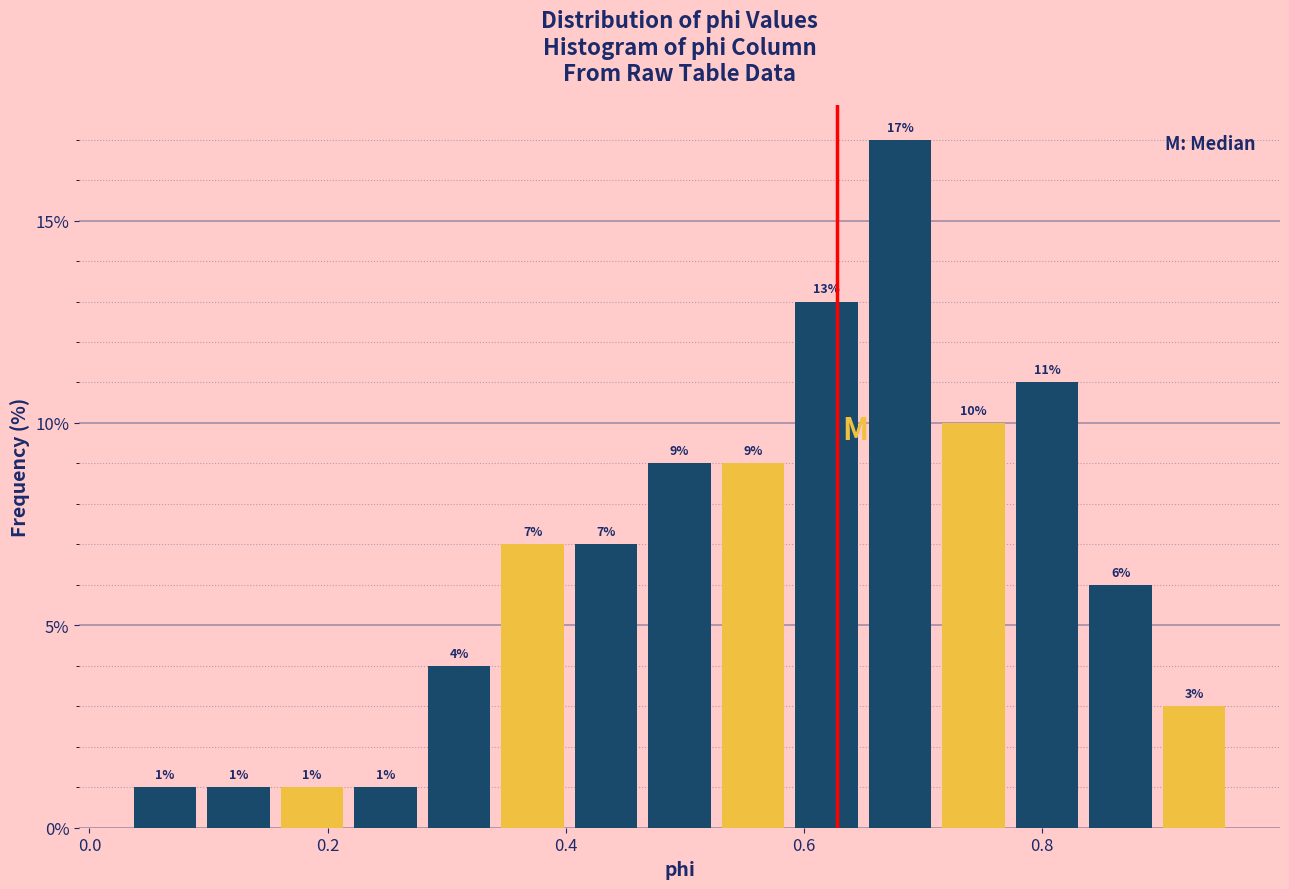

Around what value on the x-axis is the tallest bar? Give the approximate position of its centre, as read against the axis.

0.68